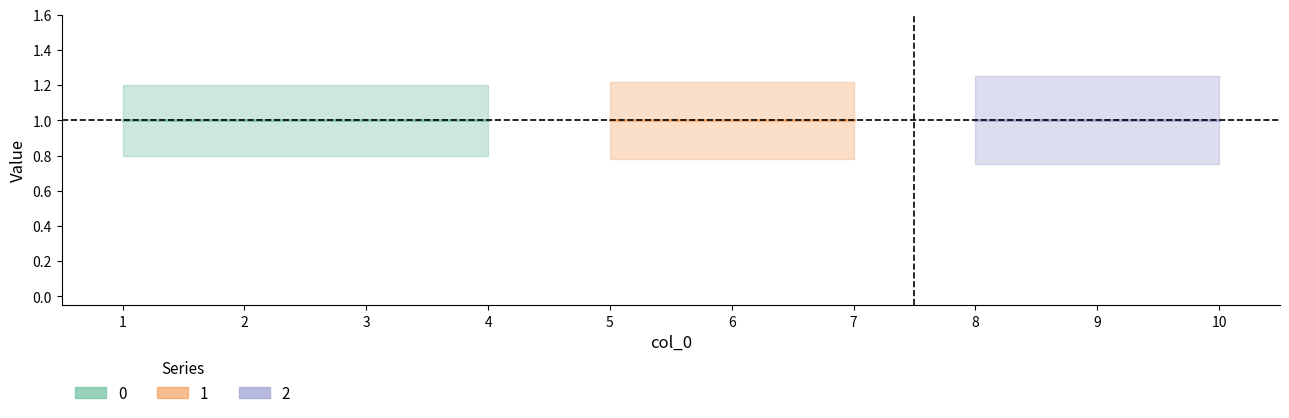

Reading left to right, what are all the values shown in this chart?

0: 1=1	2=1	3=1	4=1	5=0	6=0	7=0	8=0	9=0	10=0
1: 1=0	2=0	3=0	4=0	5=1	6=1	7=1	8=0	9=0	10=0
2: 1=0	2=0	3=0	4=0	5=0	6=0	7=0	8=1	9=1	10=1